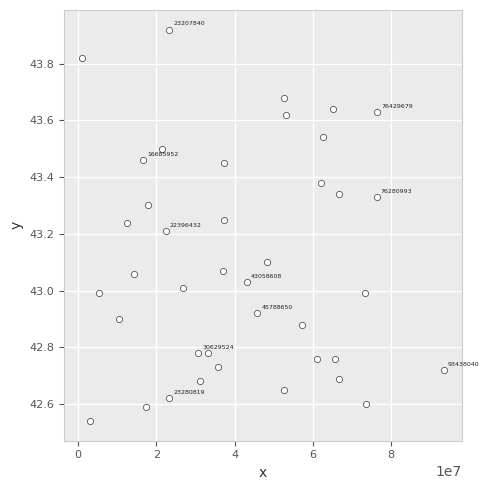

What is the range of Y values (max minus min)?

1.4